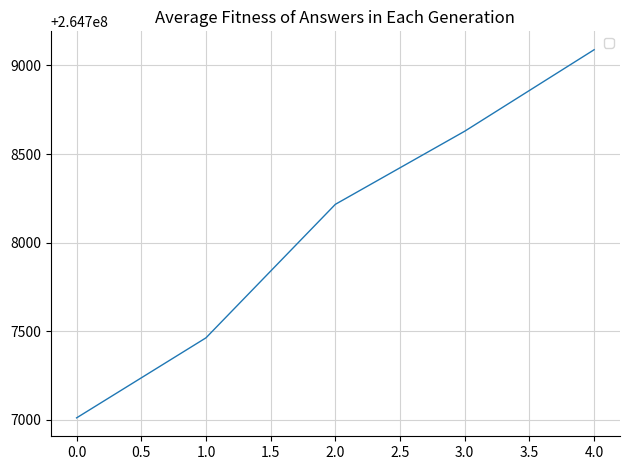

At which label is the value closest to 264708049?

2.0